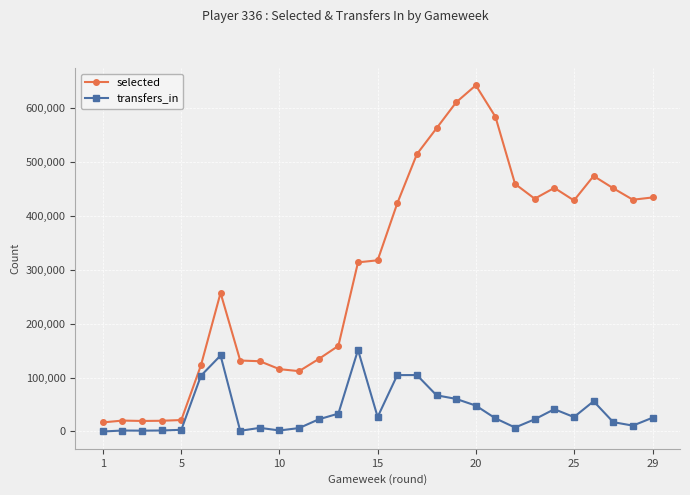

Rank the series by their average value, from highest to lowest.

selected, transfers_in